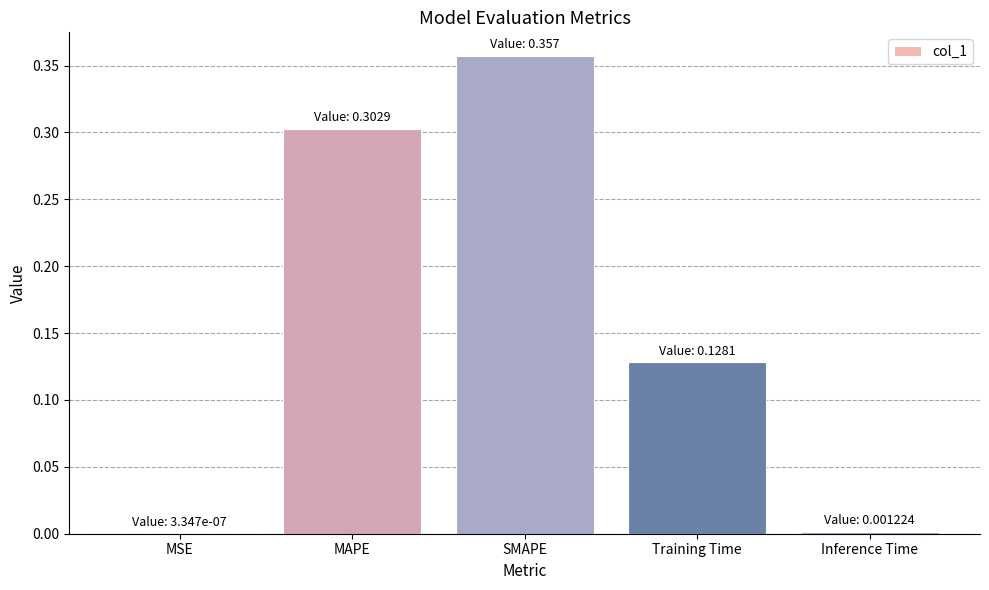

Is it true that the value at Training Time is 0.2?

False